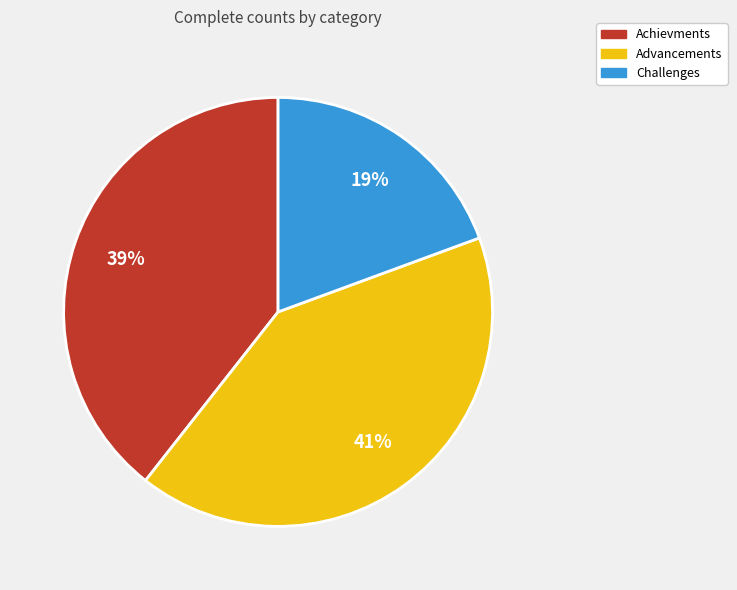

Is there a majority slice in this chart?

No